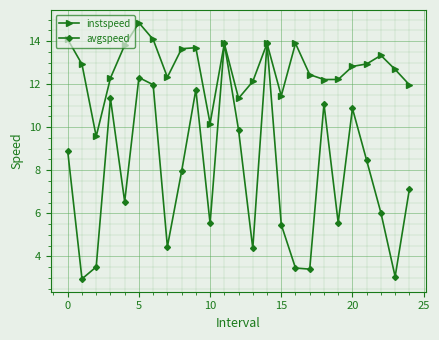

Which series has the largest range (max minus min)?

avgspeed